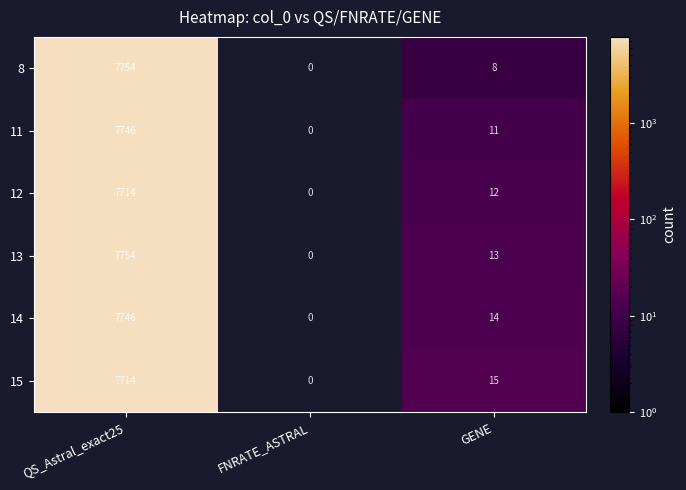

What is the sum of all 11 values?

7757